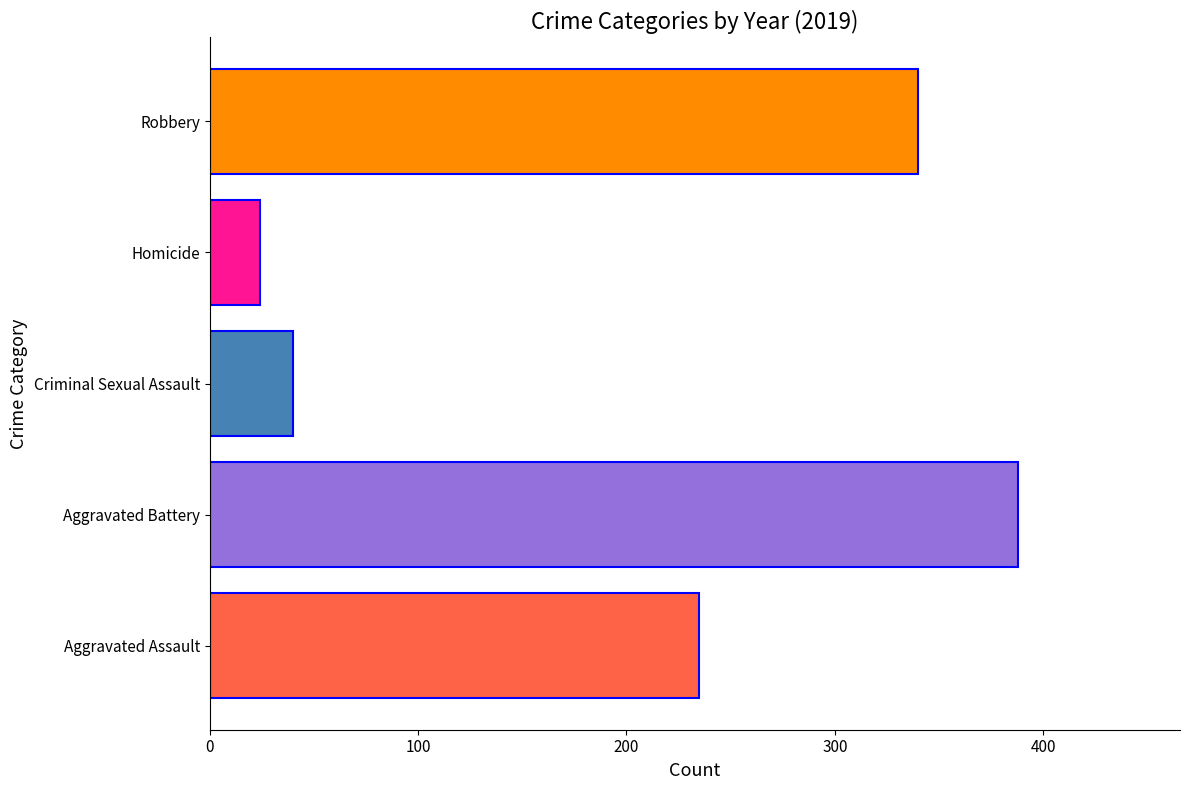

Reading top to bottom, transcribe all the data shown in this chart.

340	24	40	388	235